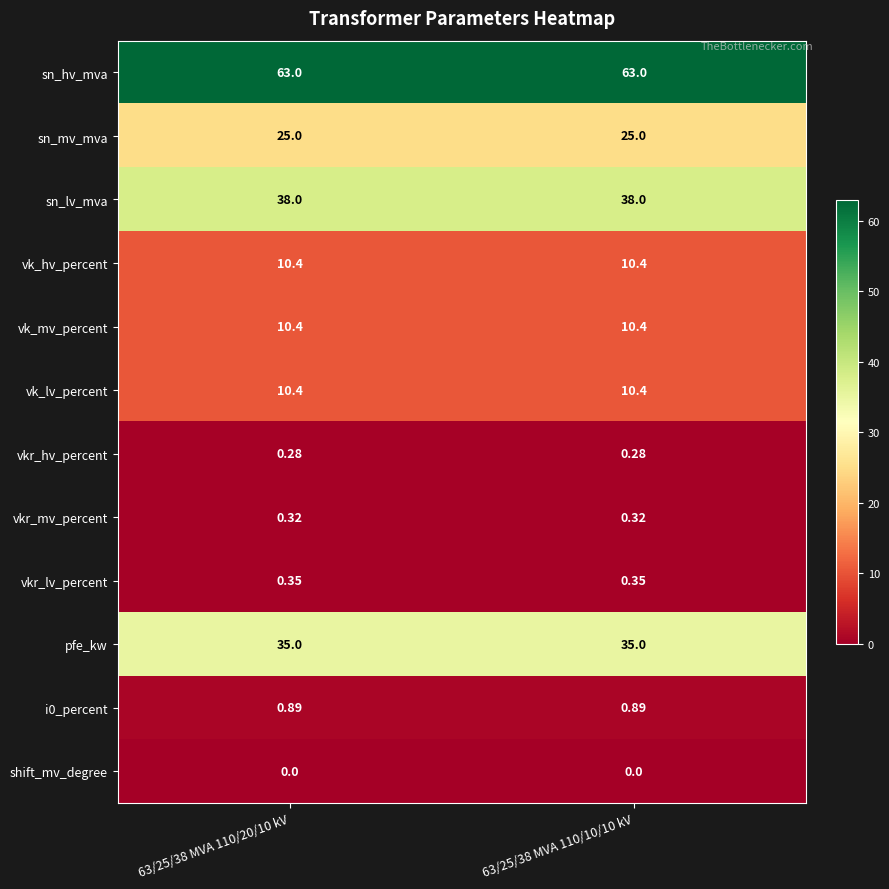

Is the value of shift_mv_degree at 63/25/38 MVA 110/20/10 kV greater than the value of sn_mv_mva at 63/25/38 MVA 110/10/10 kV?

No